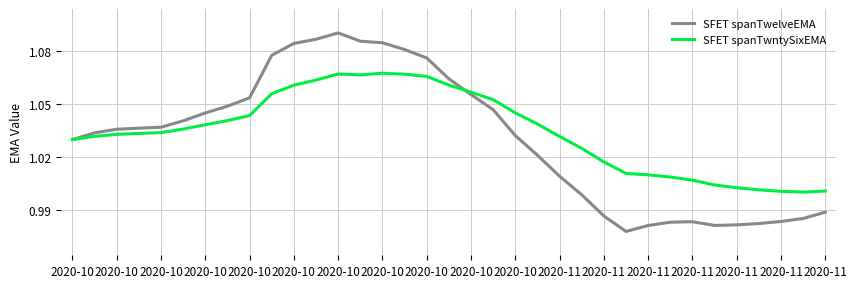

Which series has the widest spread of values?

SFET spanTwelveEMA